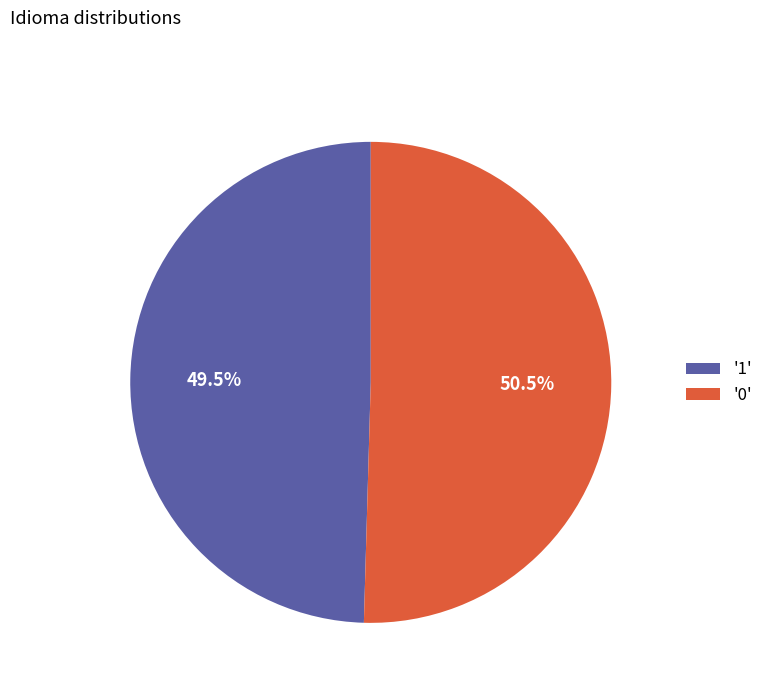

What is the ratio of the value at '1' to the value at '0'?

1.0